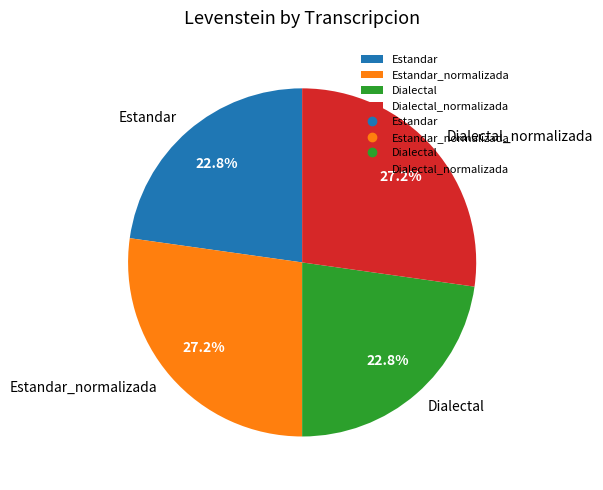

Is it true that Estandar_normalizada is 27% of the pie?

True